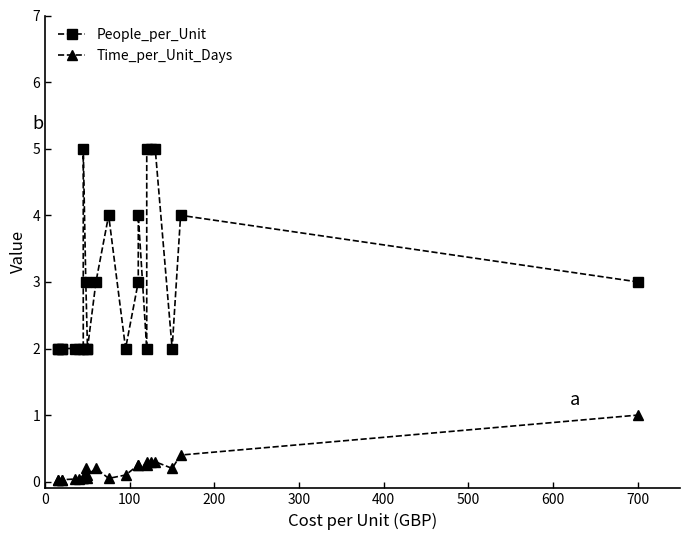

Does the chart display data point markers on the line(s)?

Yes